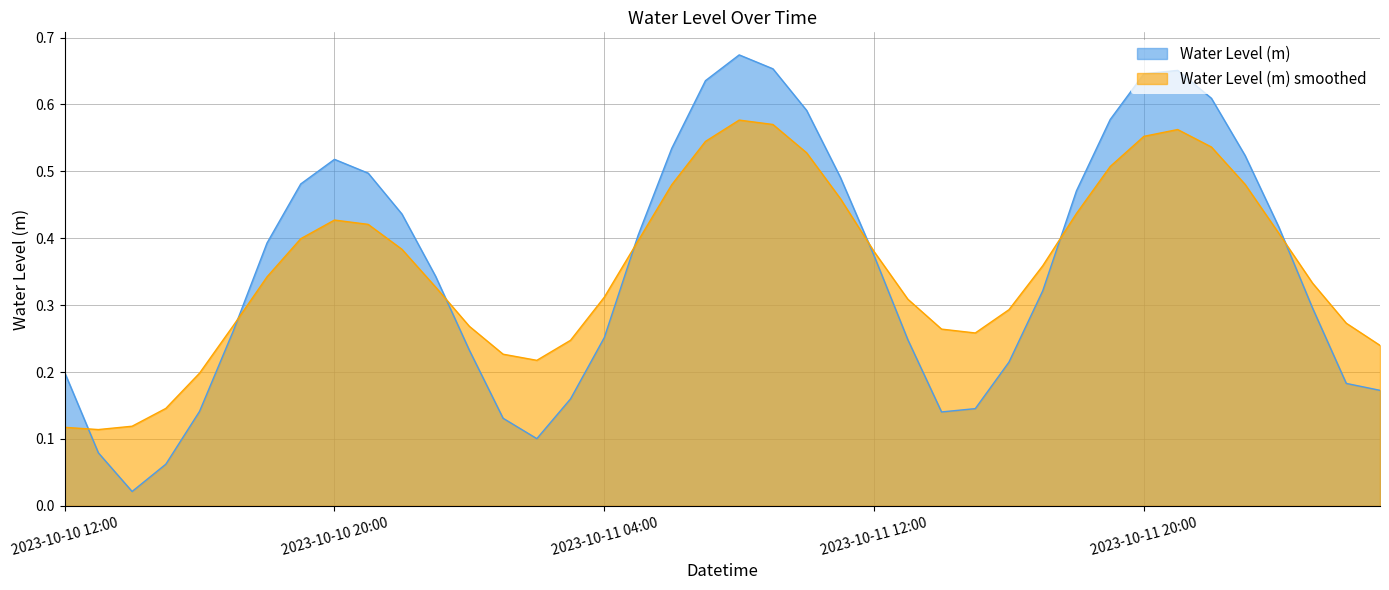

Which label corresponds to the largest value in the chart?

2023-10-11 08:00